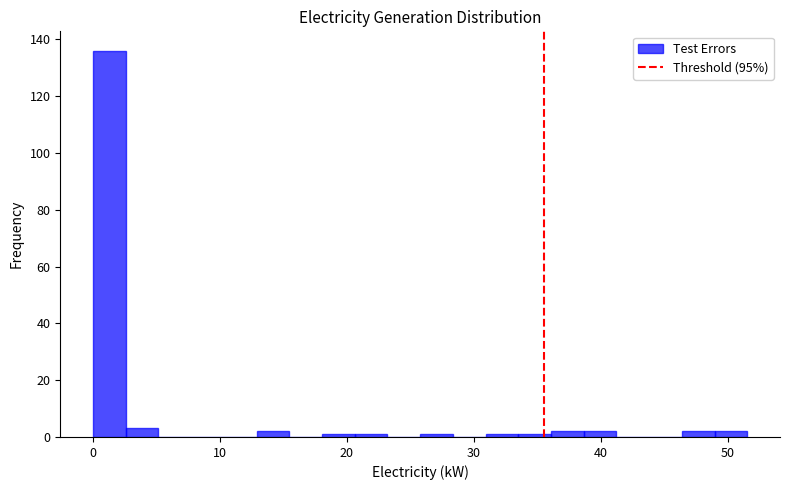

Read against the x-axis, roughly where is the centre of the tallest bar?

1